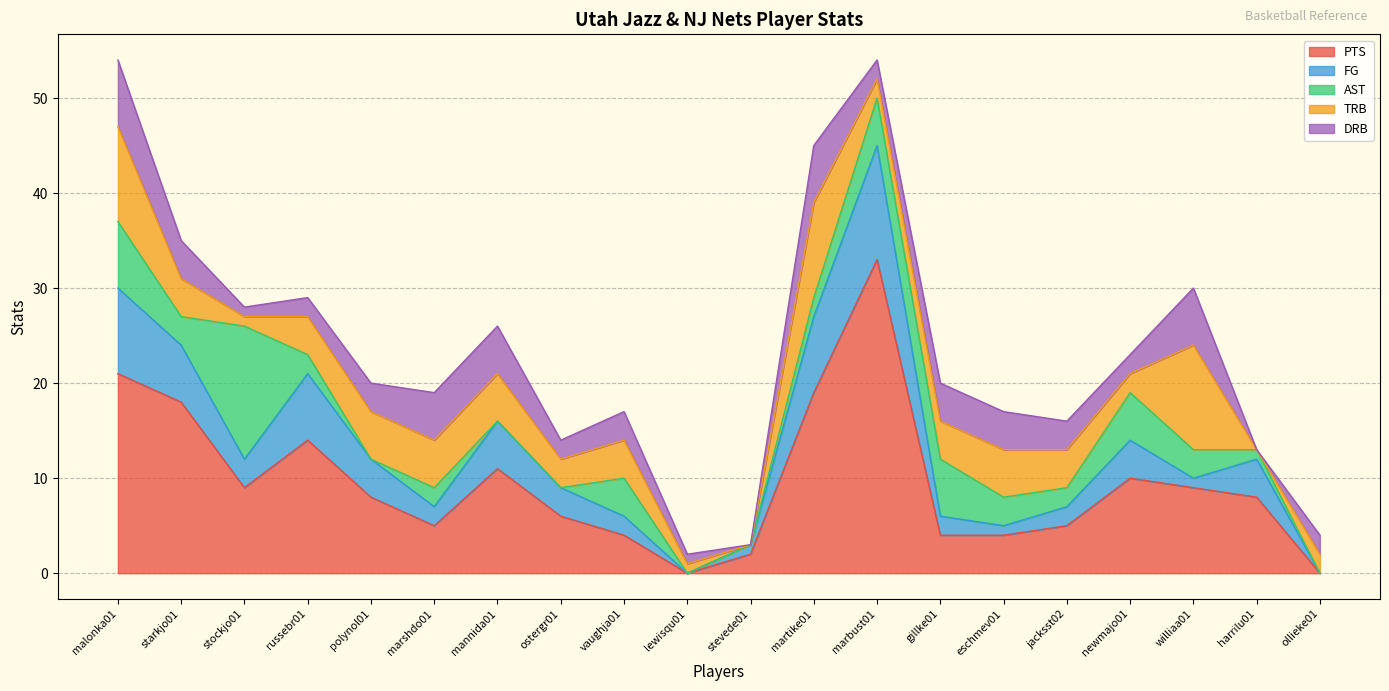

How many values in the FG series are below 3?

9